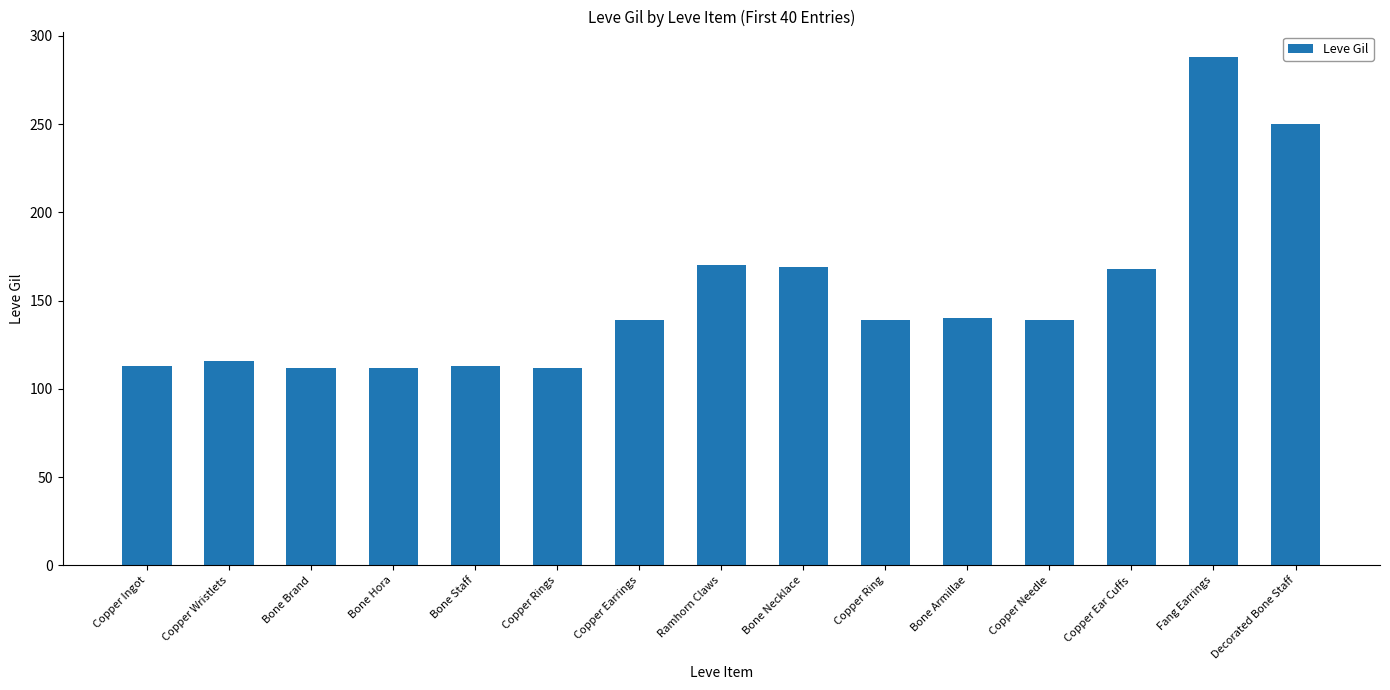

How many bars are there in total?

15